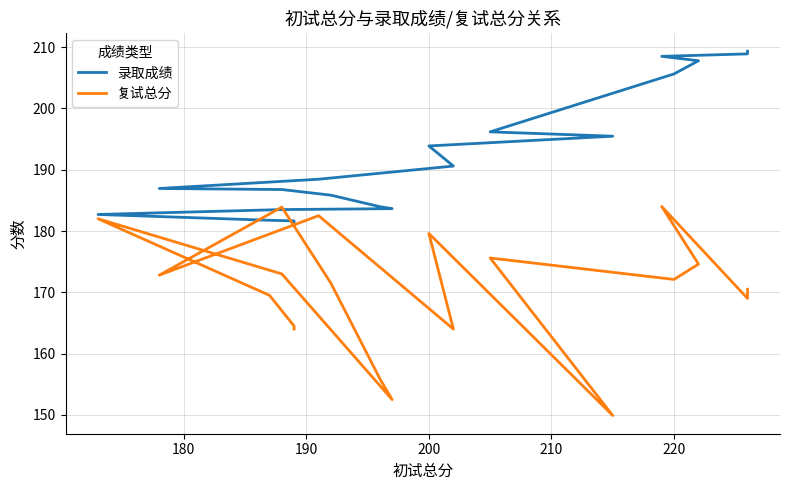

Which series has the largest range (max minus min)?

复试总分